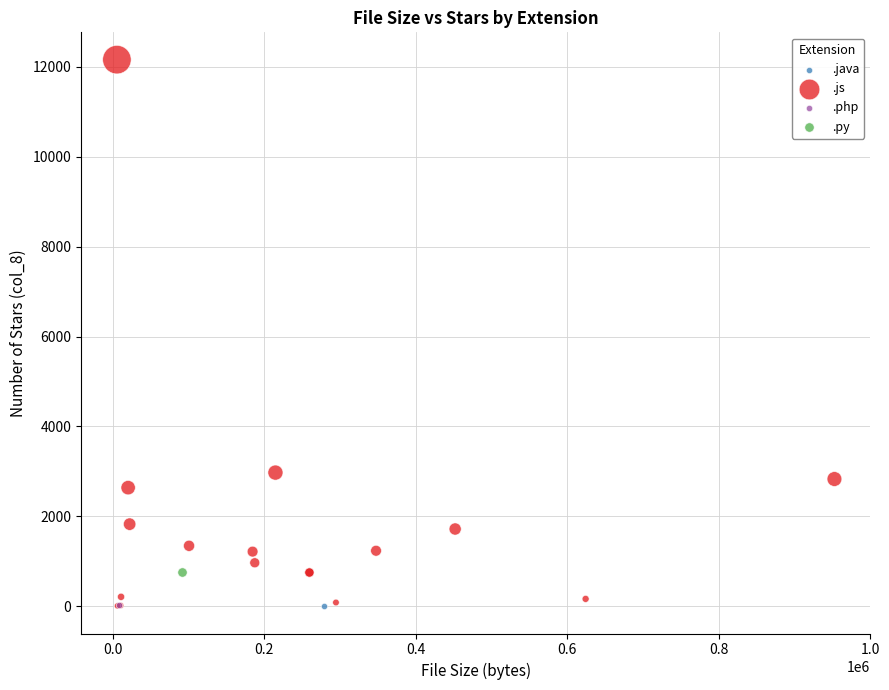

What are all the series names shown in the legend?

.java, .js, .php, .py